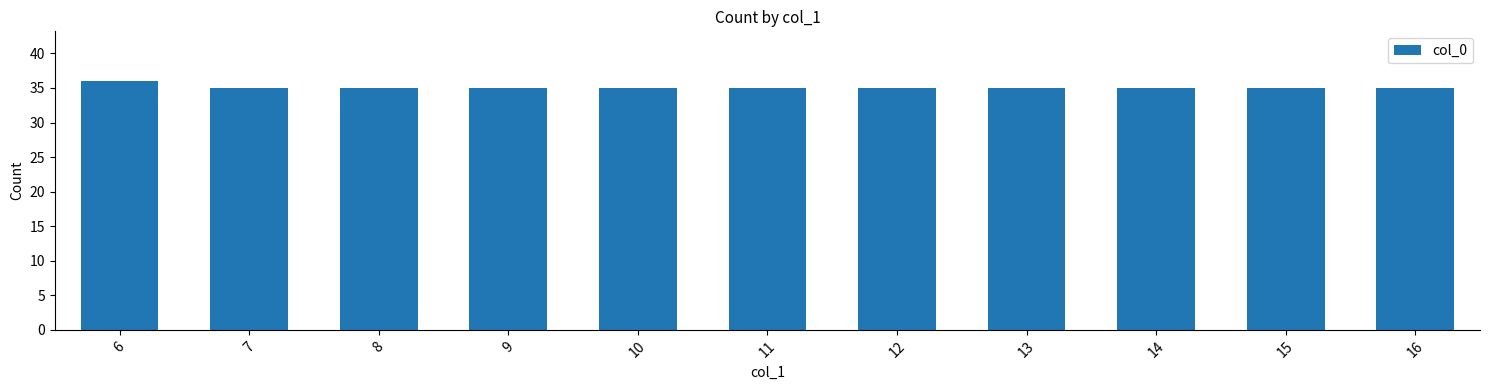

What is the smallest value displayed?

35